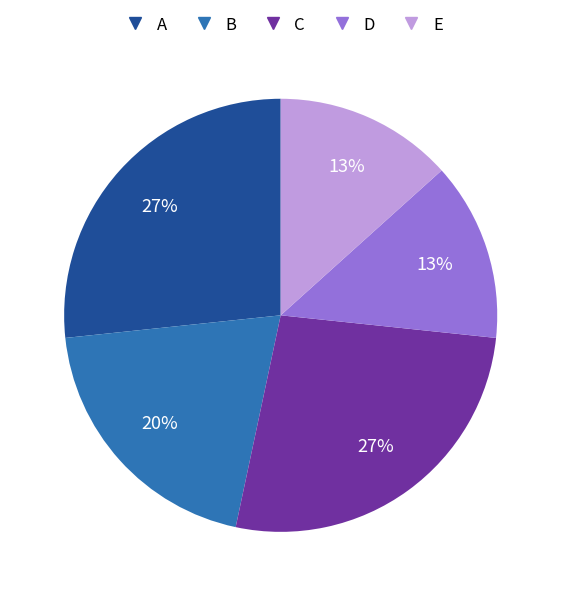

The B slice represents 34% of the pie. True or false?

False